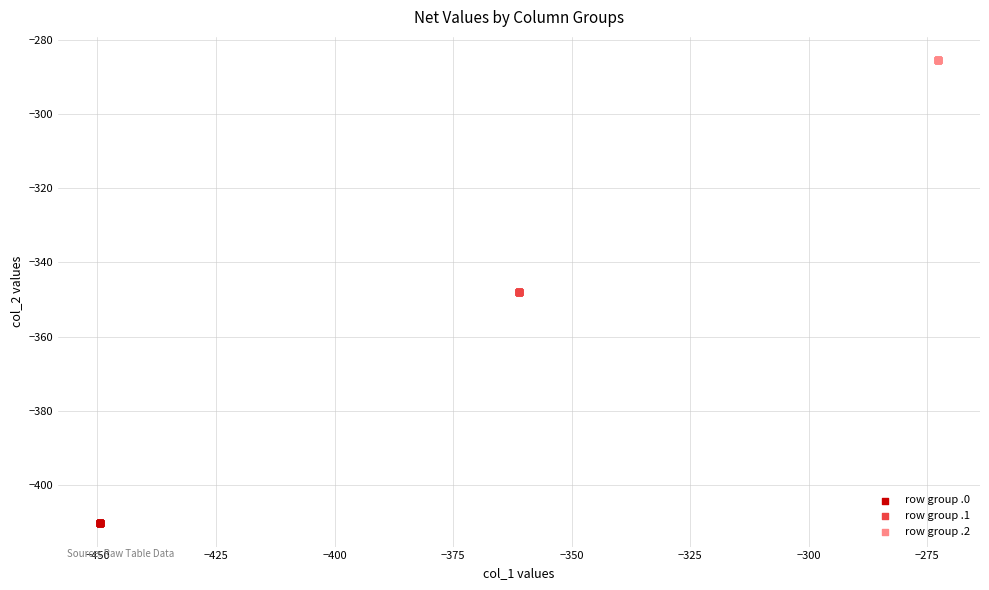

Which series reaches the minimum Y coordinate?

row group .0